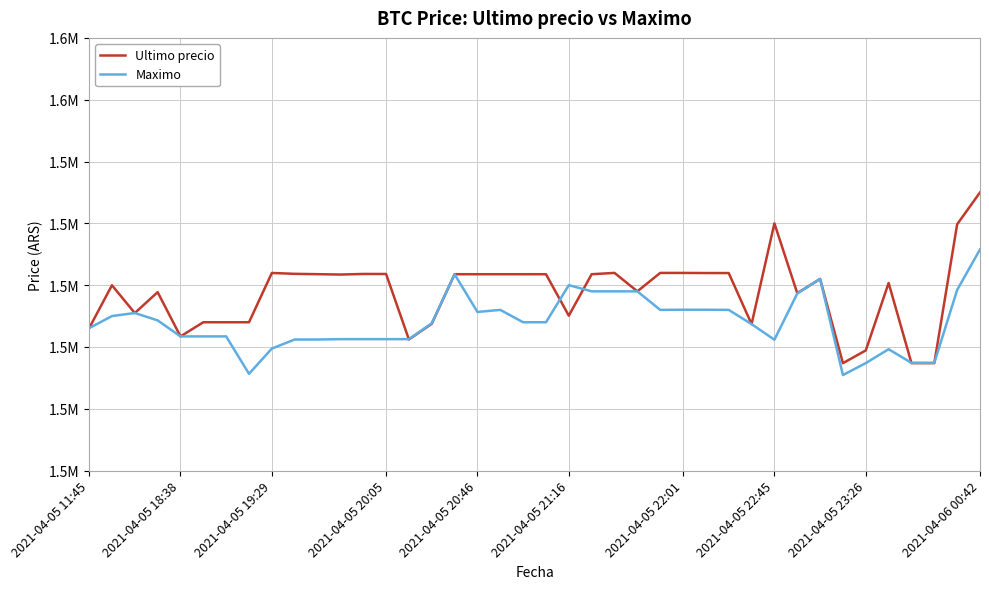

What is the average value of the Maximo series?

1513976.2